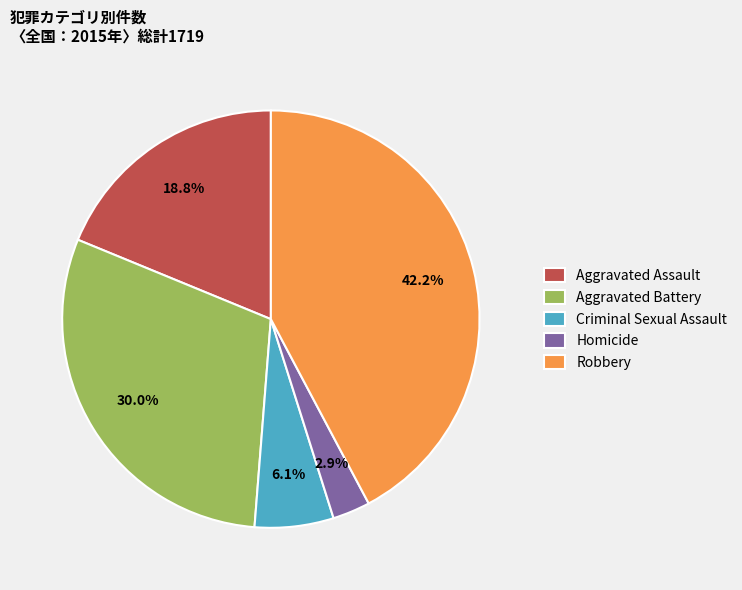

Does Criminal Sexual Assault account for over 50% of the chart?

No